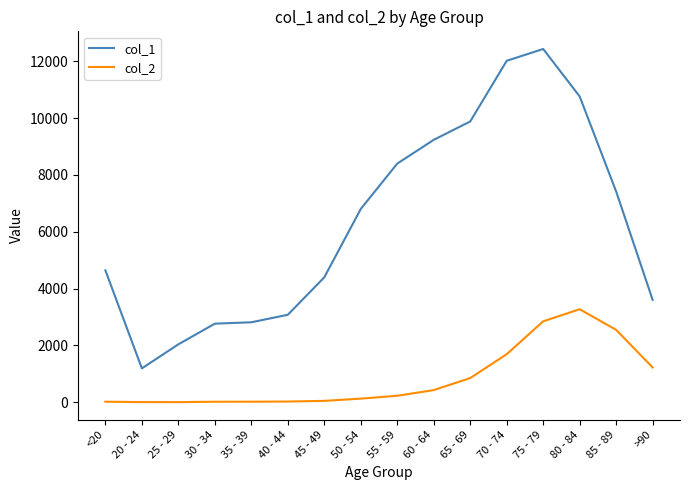

What is the sum of all col_2 values?

13343